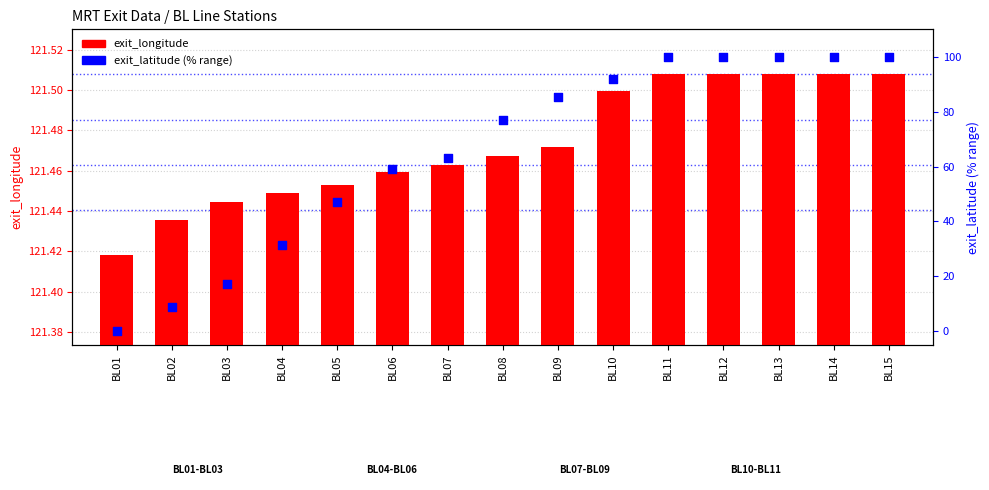

At which category is the sum across all series the highest?

BL11